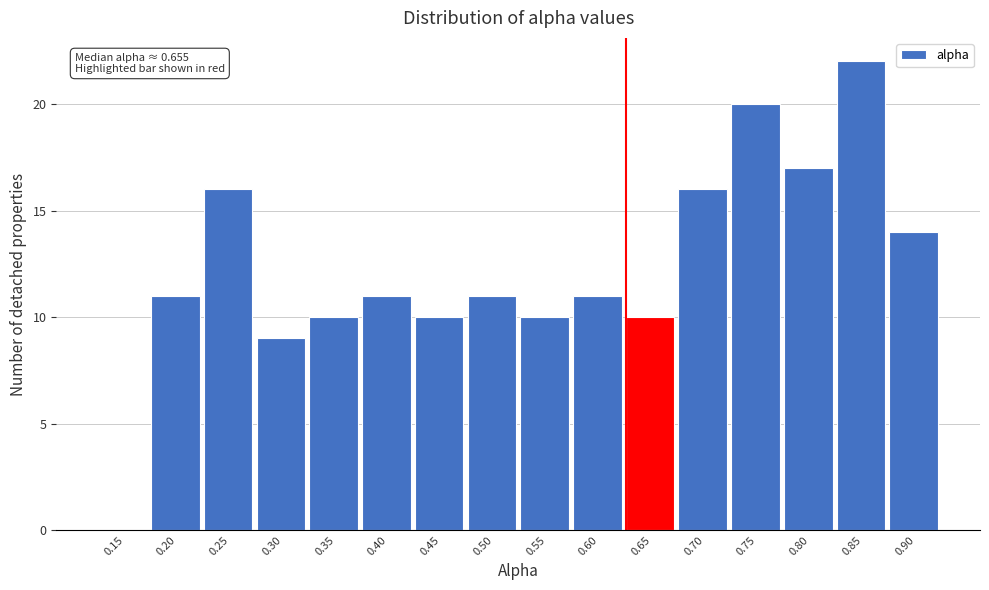

Reading left to right, transcribe all the data shown in this chart.

0.15=0	0.20=11	0.25=16	0.30=9	0.35=10	0.40=11	0.45=10	0.50=11	0.55=10	0.60=11	0.65=10	0.70=16	0.75=20	0.80=17	0.85=22	0.90=14